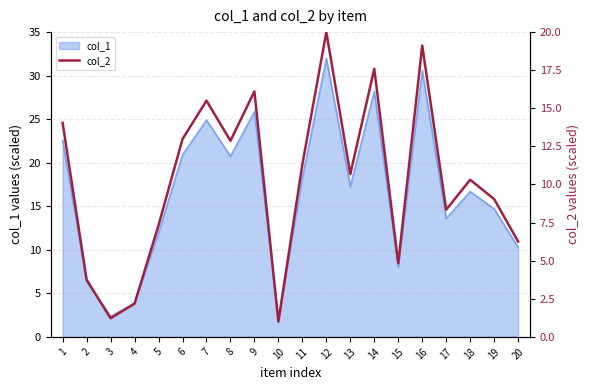

Reading left to right, list all the values displayed in this chart.

1=14.0	2=3.7	3=1.2	4=2.2	5=7.3	6=13.0	7=15.5	8=12.9	9=16.1	10=1.0	11=11.3	12=20.0	13=10.7	14=17.6	15=4.8	16=19.1	17=8.3	18=10.3	19=9.0	20=6.3